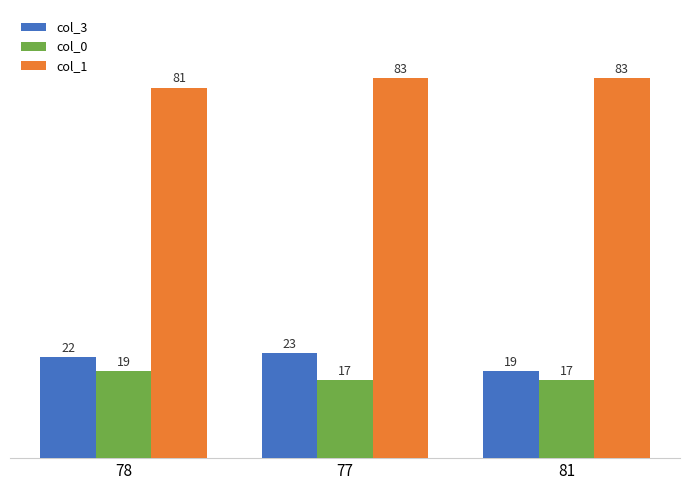

Which series has the largest total across all categories?

col_1